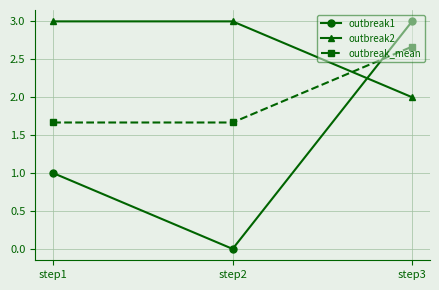

What are all the series names shown in the legend?

outbreak1, outbreak2, outbreak_mean